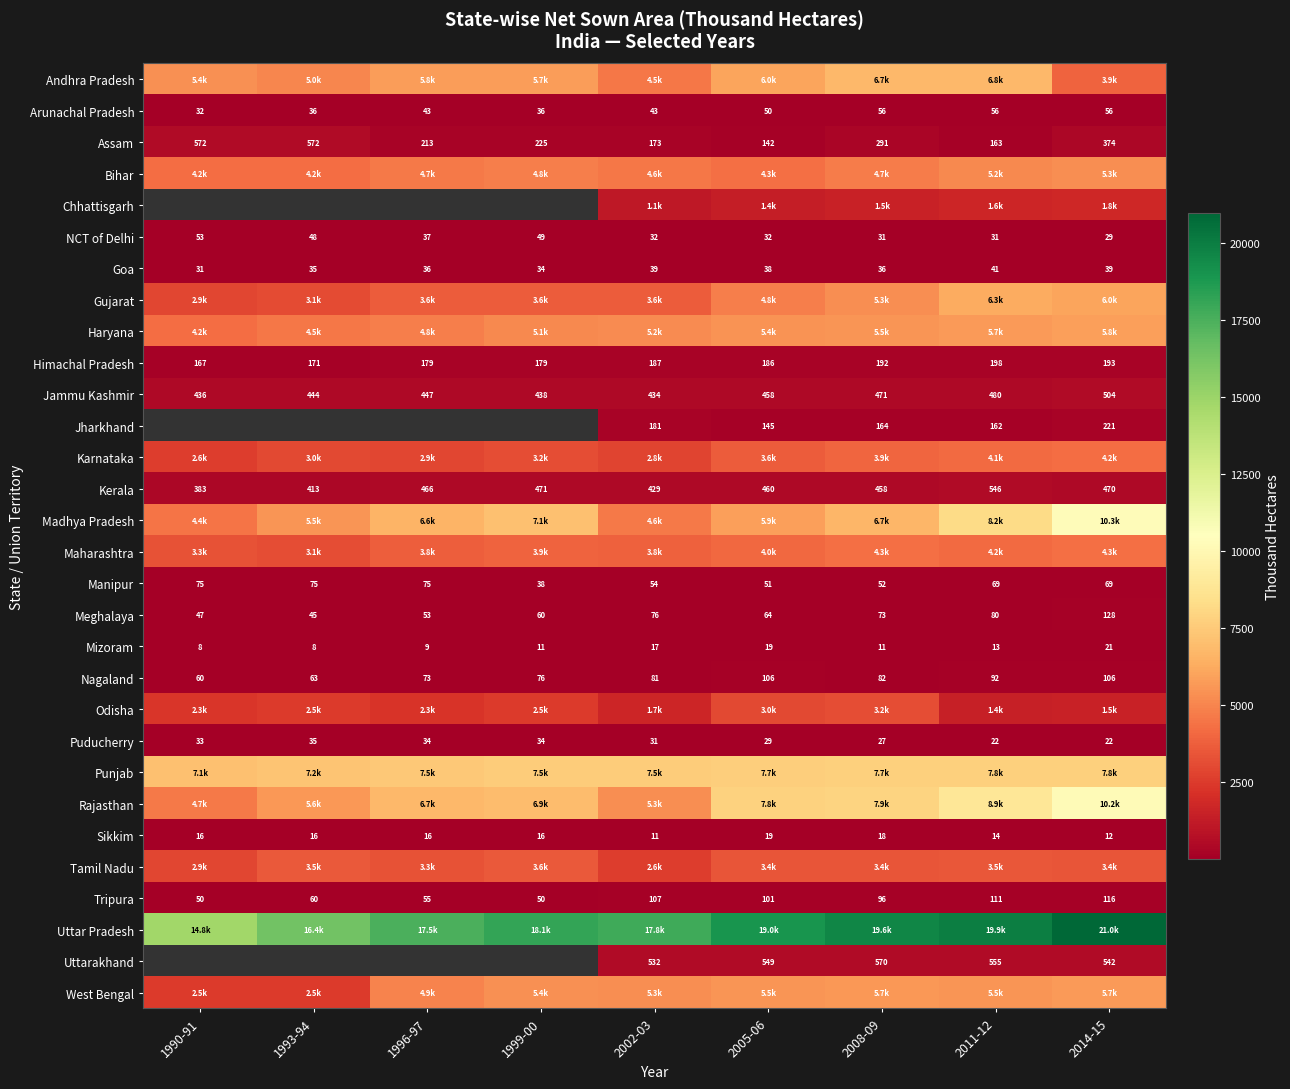

What is the sum of the Tamil Nadu values at 1993-94 and 2014-15?

6938.3